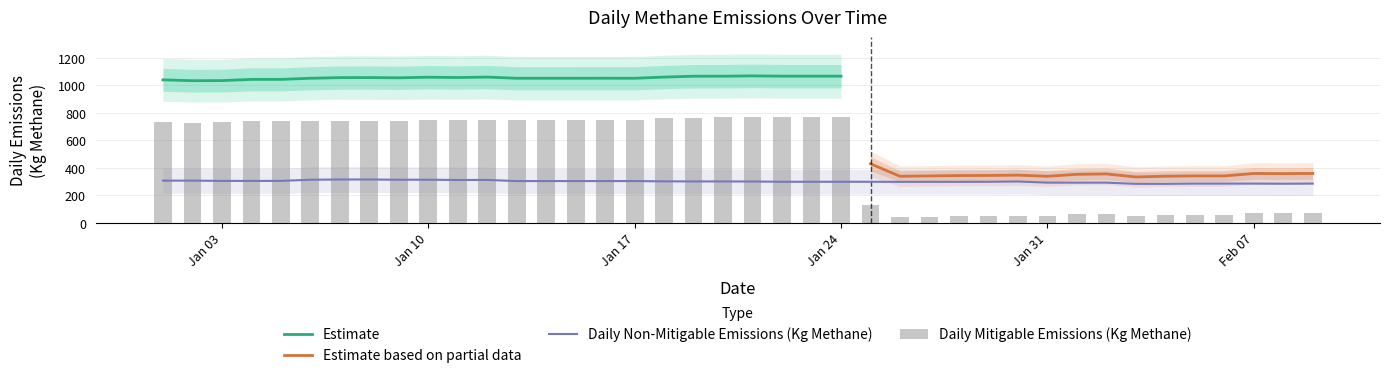

What is the highest value of the Estimate series?

1068.7